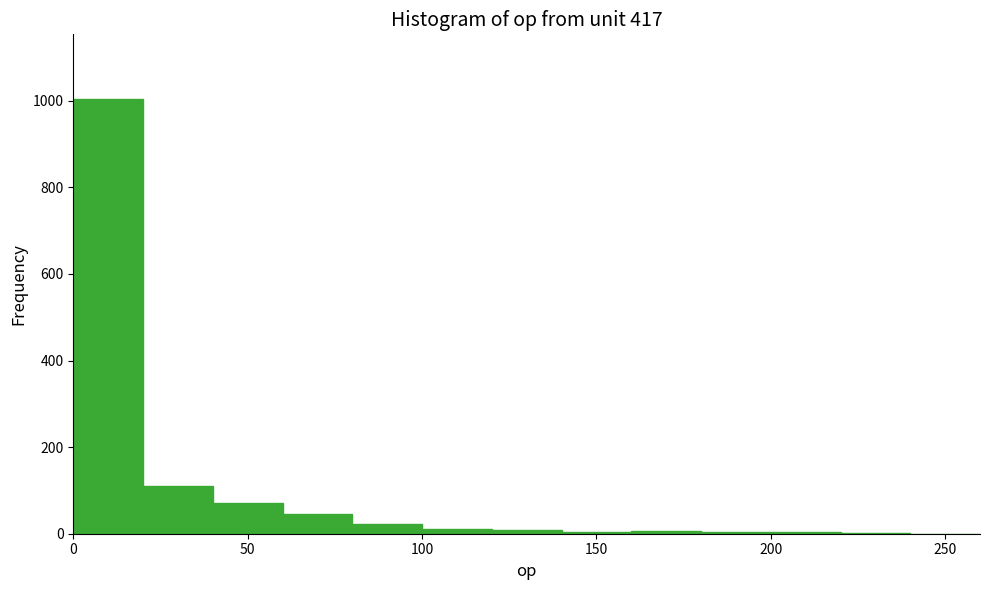

What is the height of the bar covering 60 to 80 on the x-axis? The values are not printed on the chart, so give them approximately, as read against the axis.

40